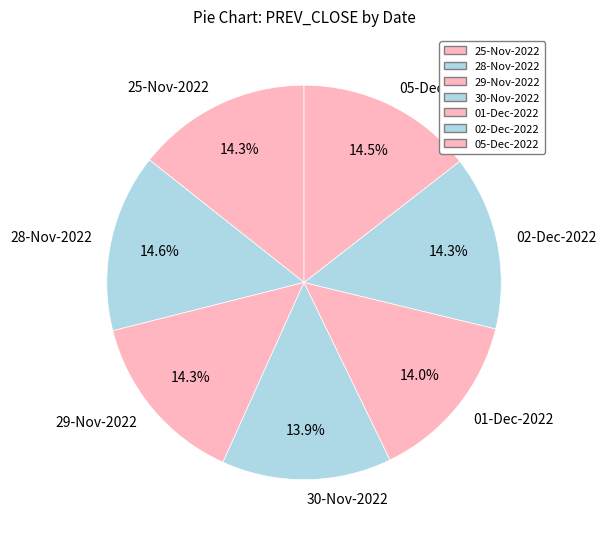

How many slices are in this pie chart?

7